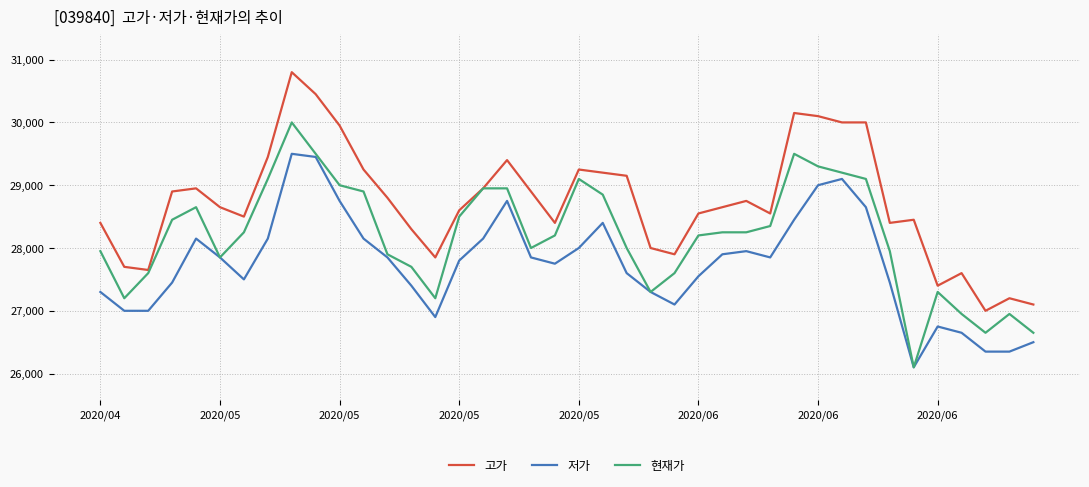

List the series in order of their overall mean, highest first.

고가, 현재가, 저가